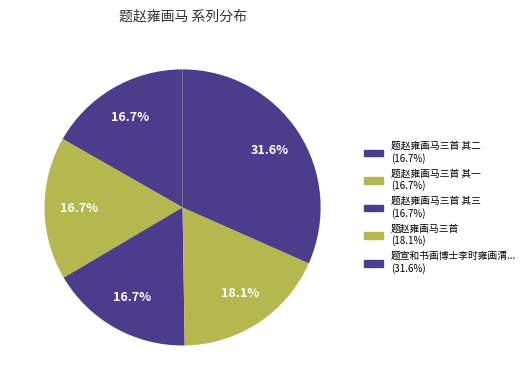

How many segments does this pie chart have?

5